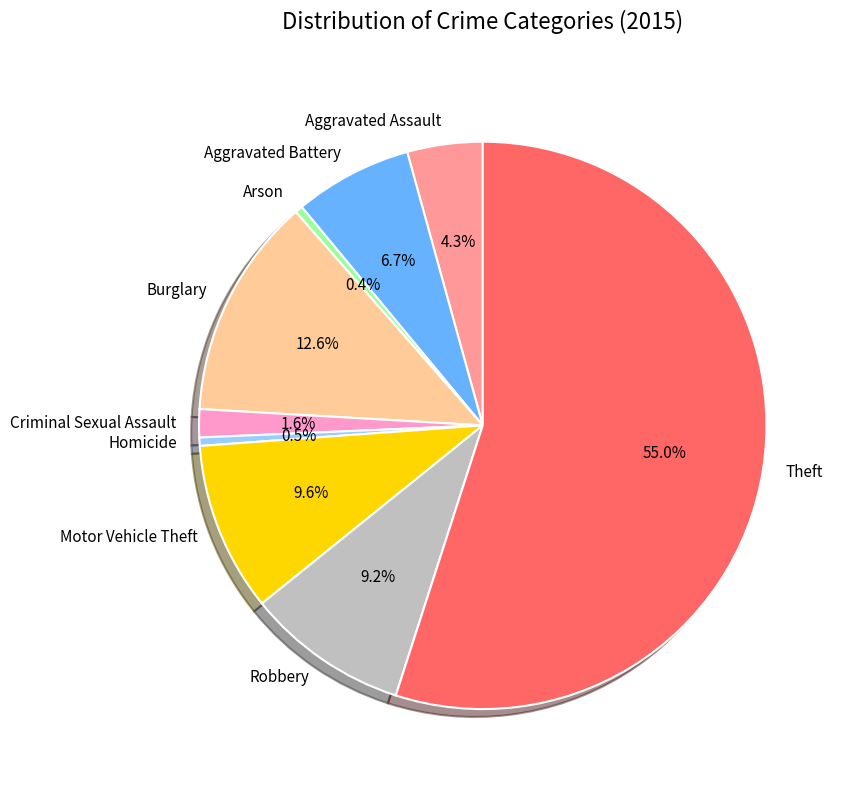

How many segments does this pie chart have?

9